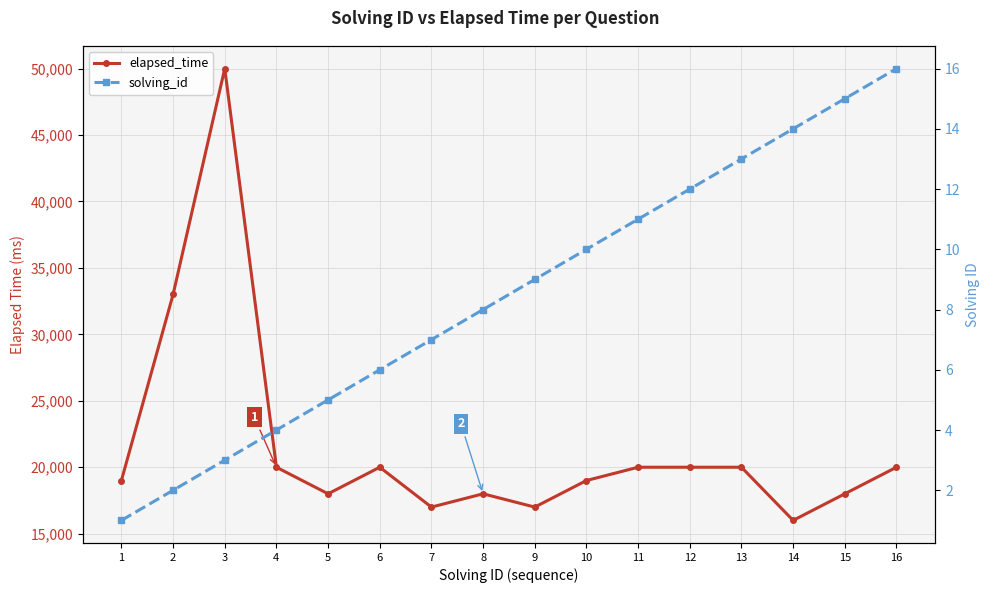

True or false: solving_id and elapsed_time intersect in this chart.

False